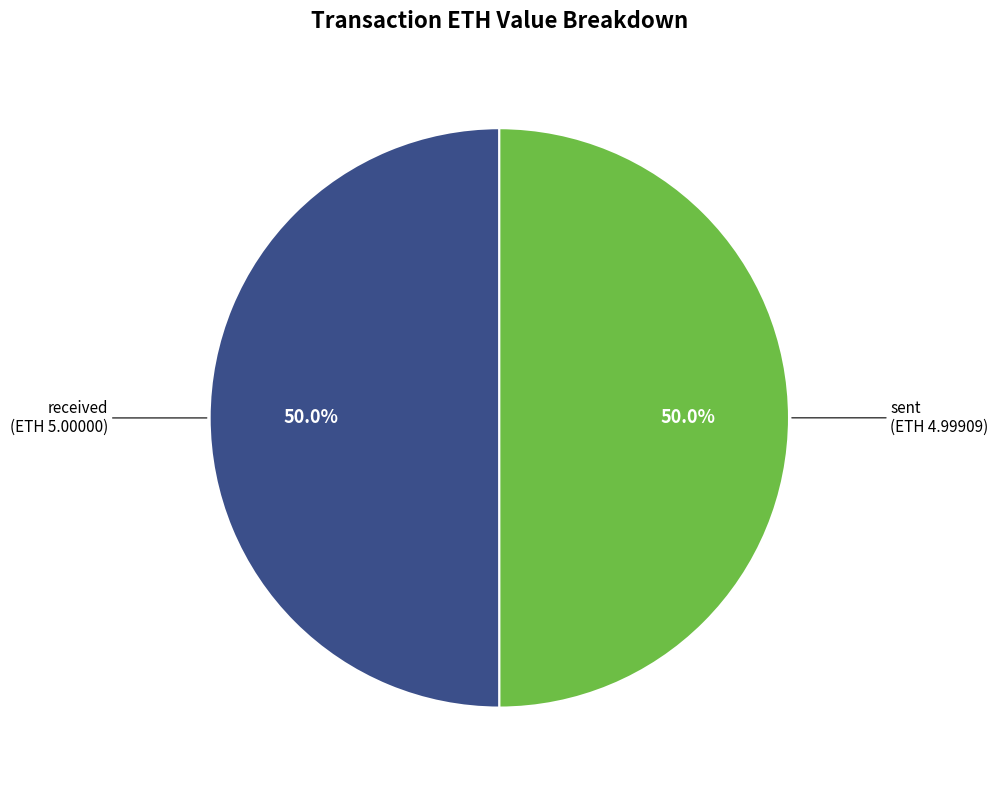

True or false: sent accounts for 37% of the total.

False